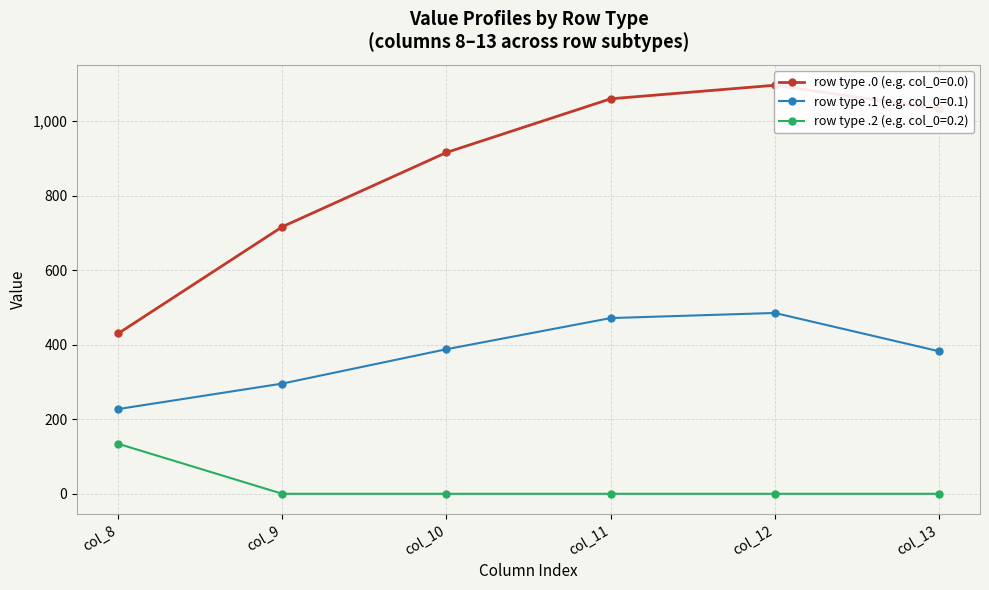

What is the spread (max minus min) of values at row_0 (col_0=0.0)?

666.4